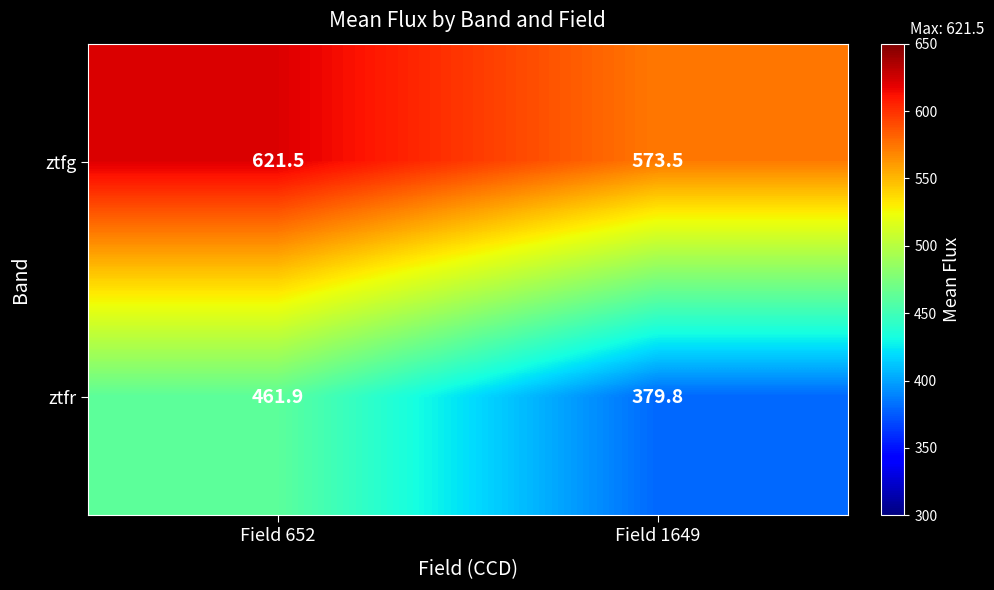

Which series has the widest spread of values?

ztfr